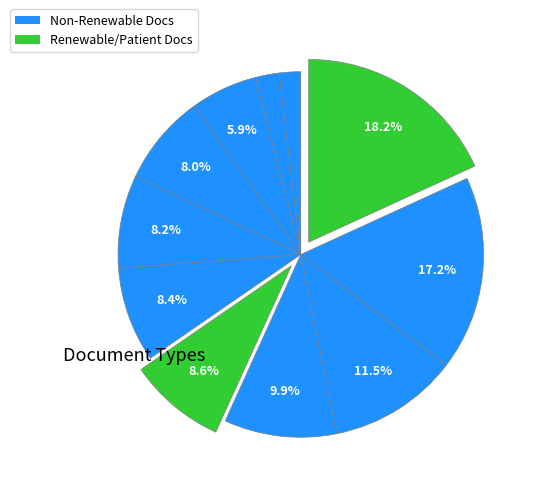

How many slices are in this pie chart?

11